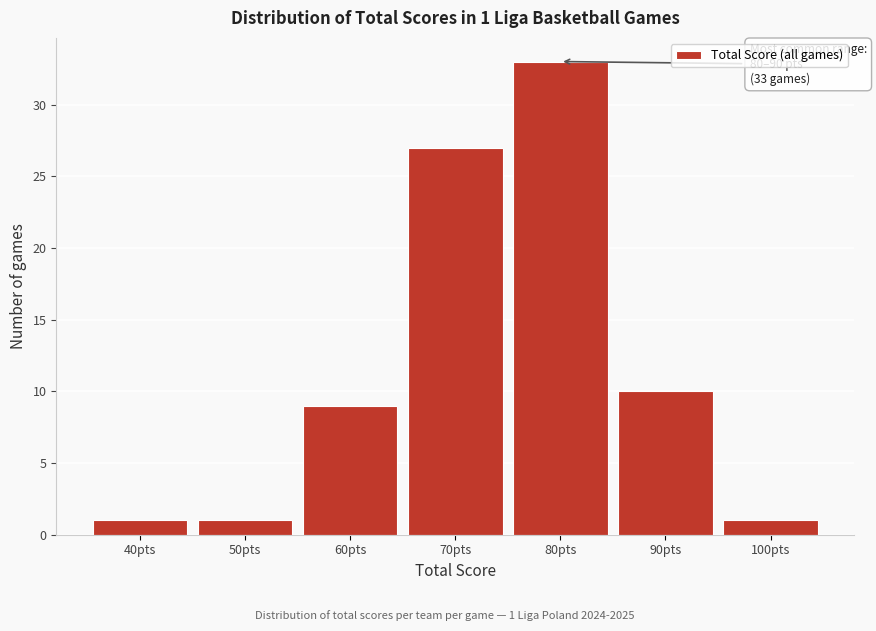

Reading left to right, transcribe all the data shown in this chart.

40pts=1	50pts=1	60pts=9	70pts=27	80pts=33	90pts=10	100pts=1